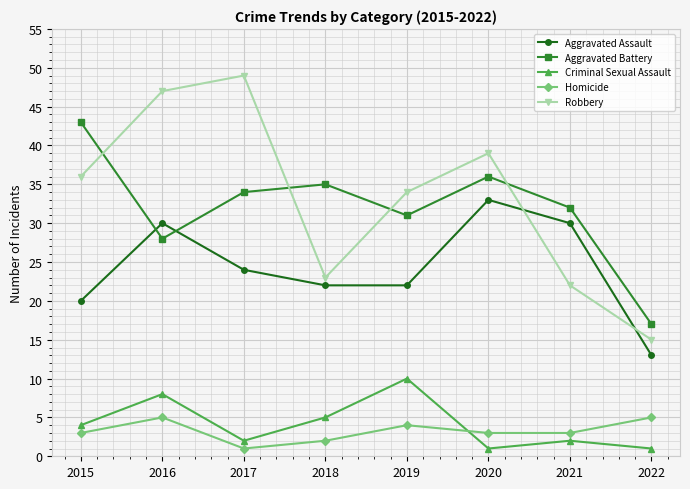

Is the value of Robbery at 2015 greater than the value of Aggravated Battery at 2017?

Yes